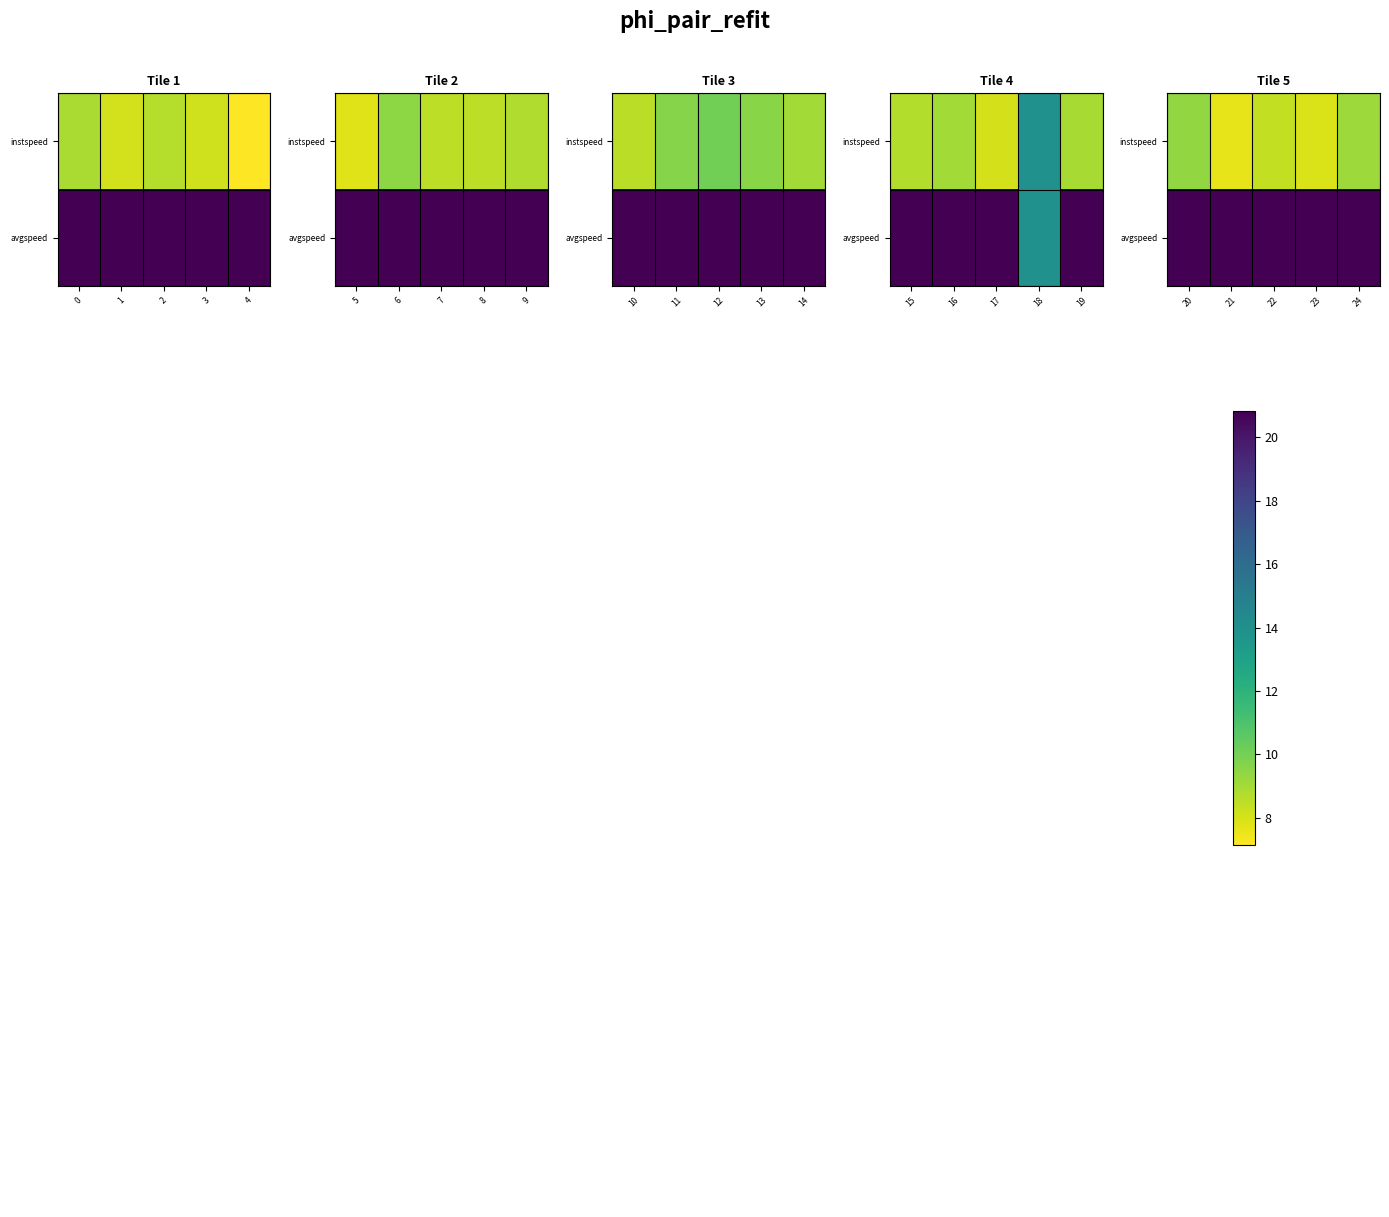

How many values in the instspeed series are below 8?

2